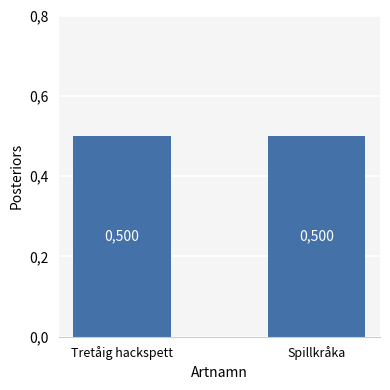

Are the bars horizontal?

No